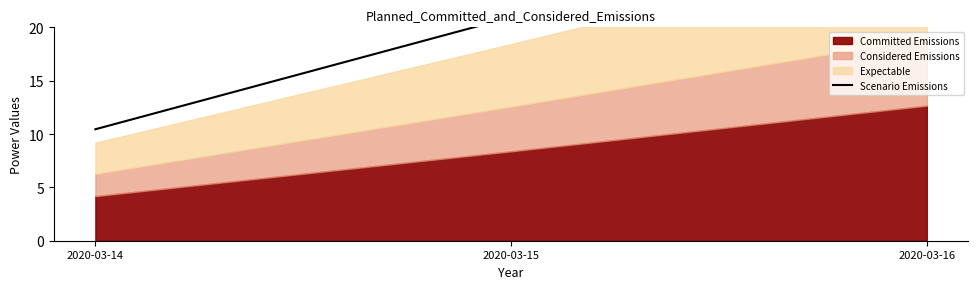

List the labels in order of value, largest first.

2020-03-16, 2020-03-15, 2020-03-14